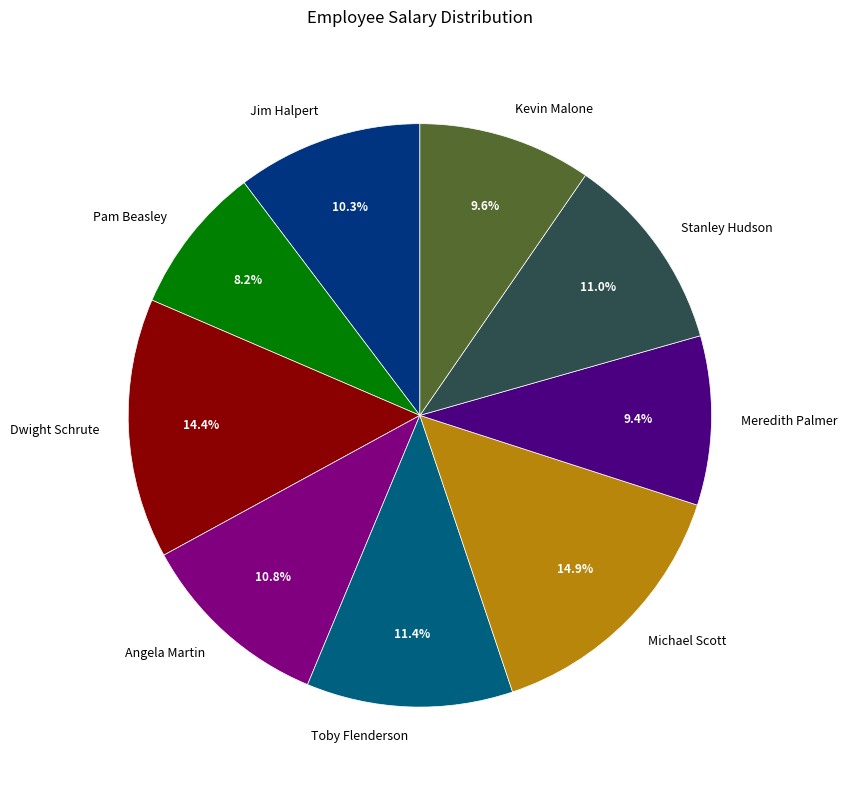

Approximately how many times larger is the value at Michael Scott compared to Angela Martin?

1.4